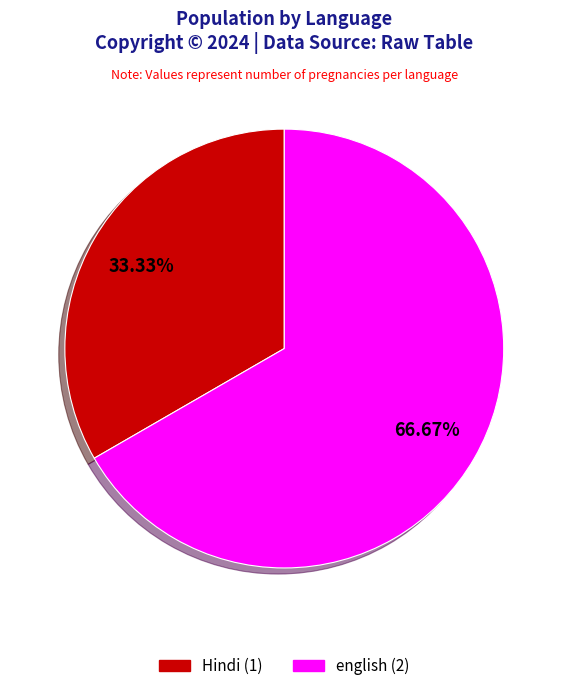

What is the ratio of the value at english to the value at Hindi?

2.0